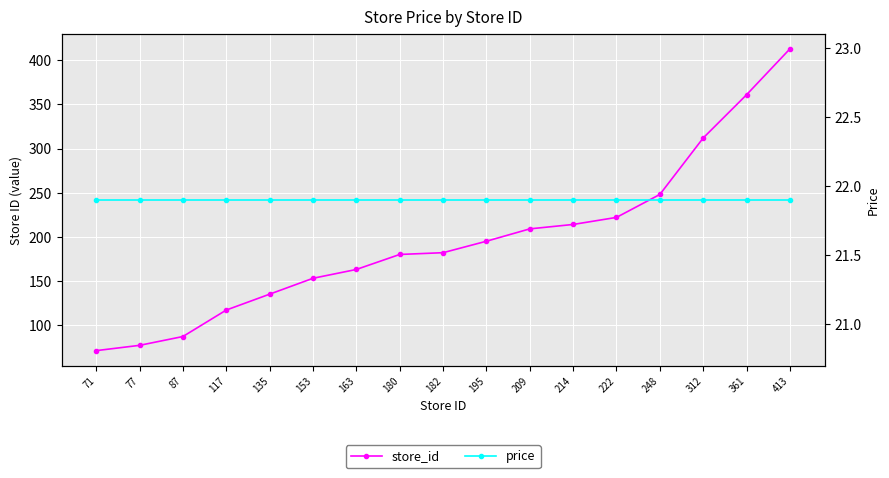

Which series has the largest total across all categories?

store_id